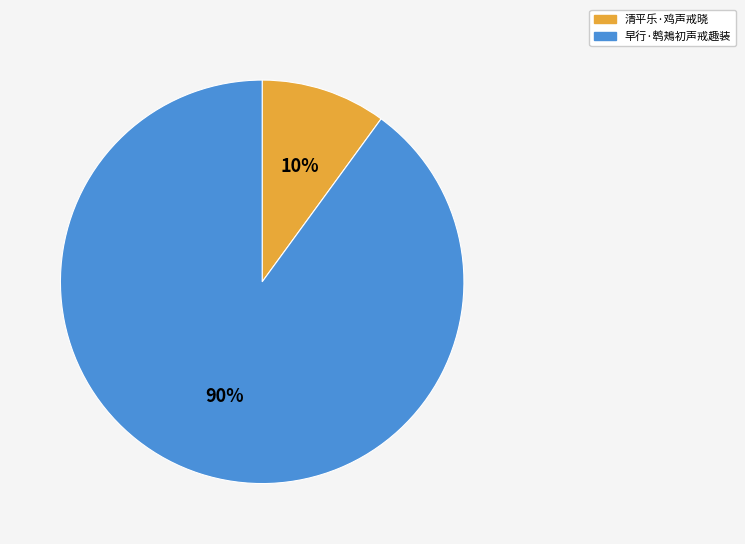

Is the sum of 清平乐·鸡声戒晓 and 早行·鹎鴂初声戒趣装 greater than half?

Yes